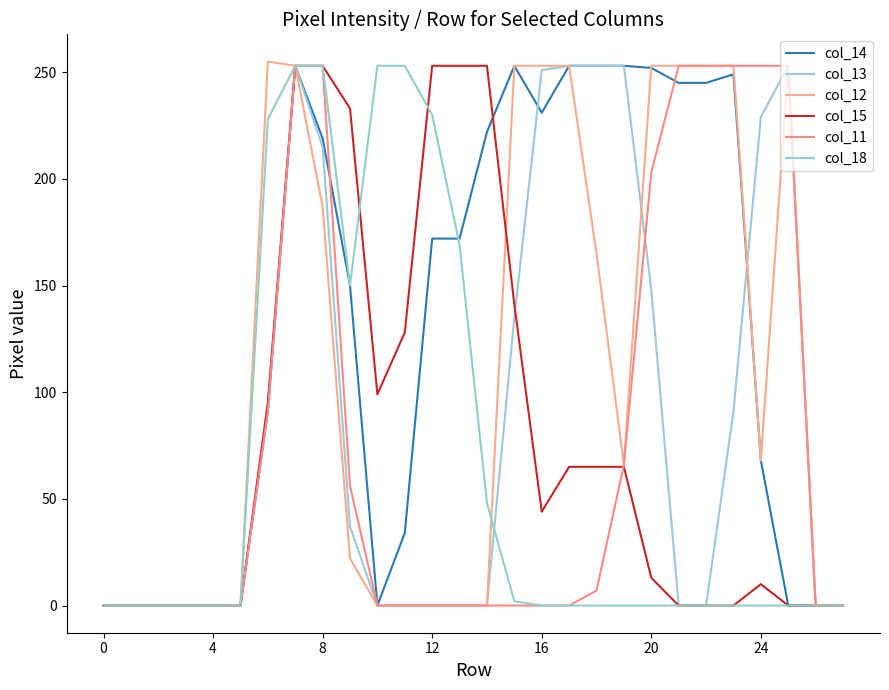

True or false: col_18 and col_11 cross at least once.

False